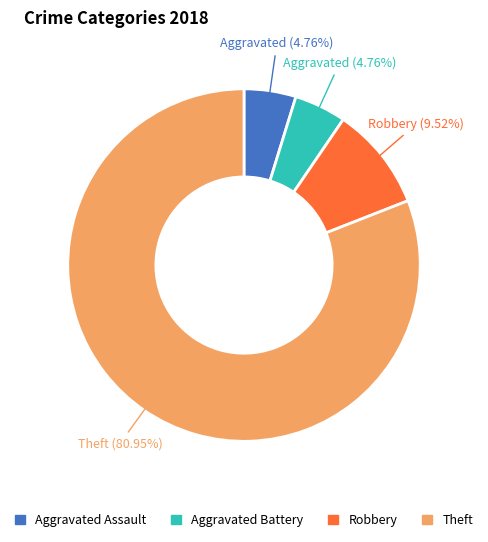

To the nearest percent, what portion does Aggravated Battery represent?

5%